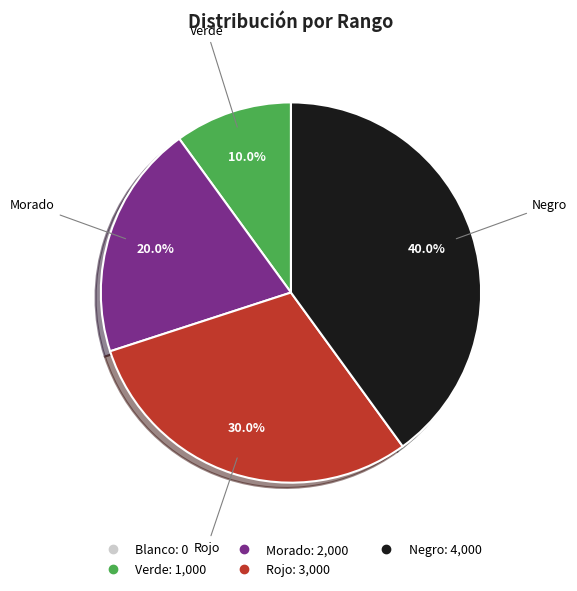

Count the number of slices in the pie.

4